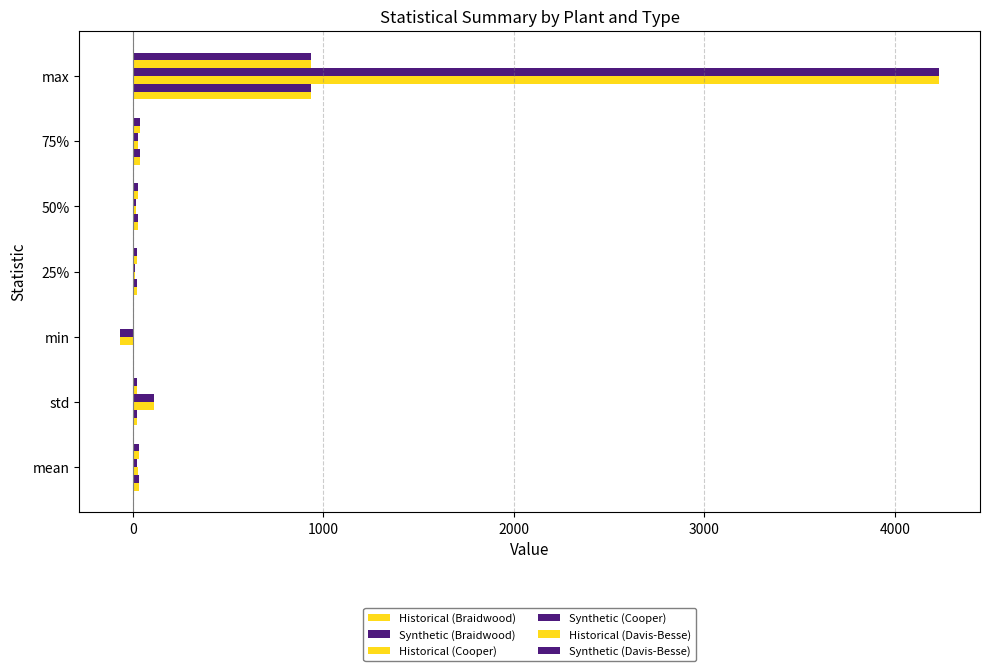

Which series has the largest range (max minus min)?

Historical (Cooper)